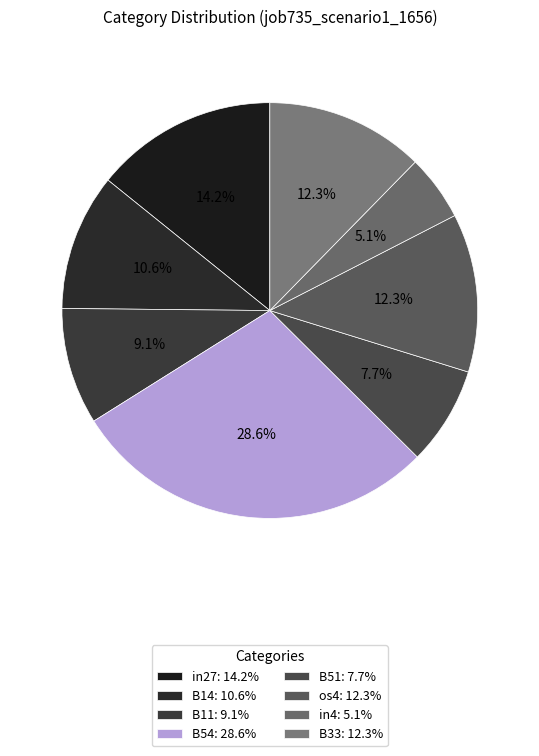

Count the number of slices in the pie.

8